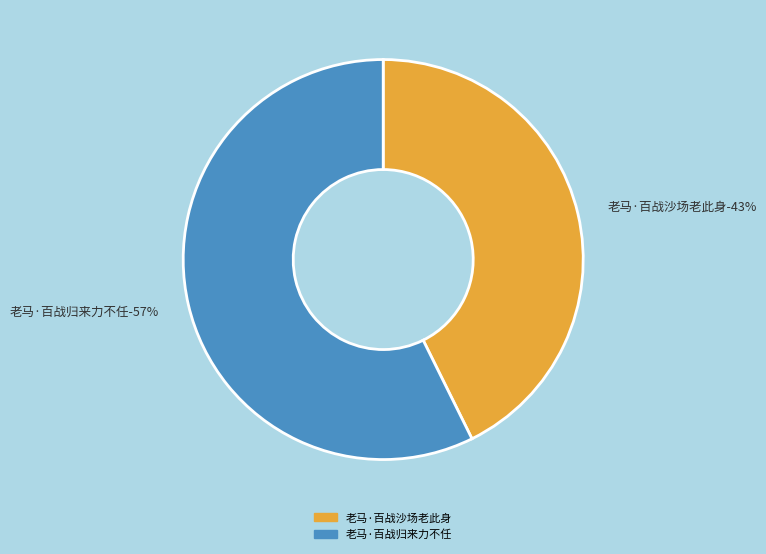

How many segments does this pie chart have?

2